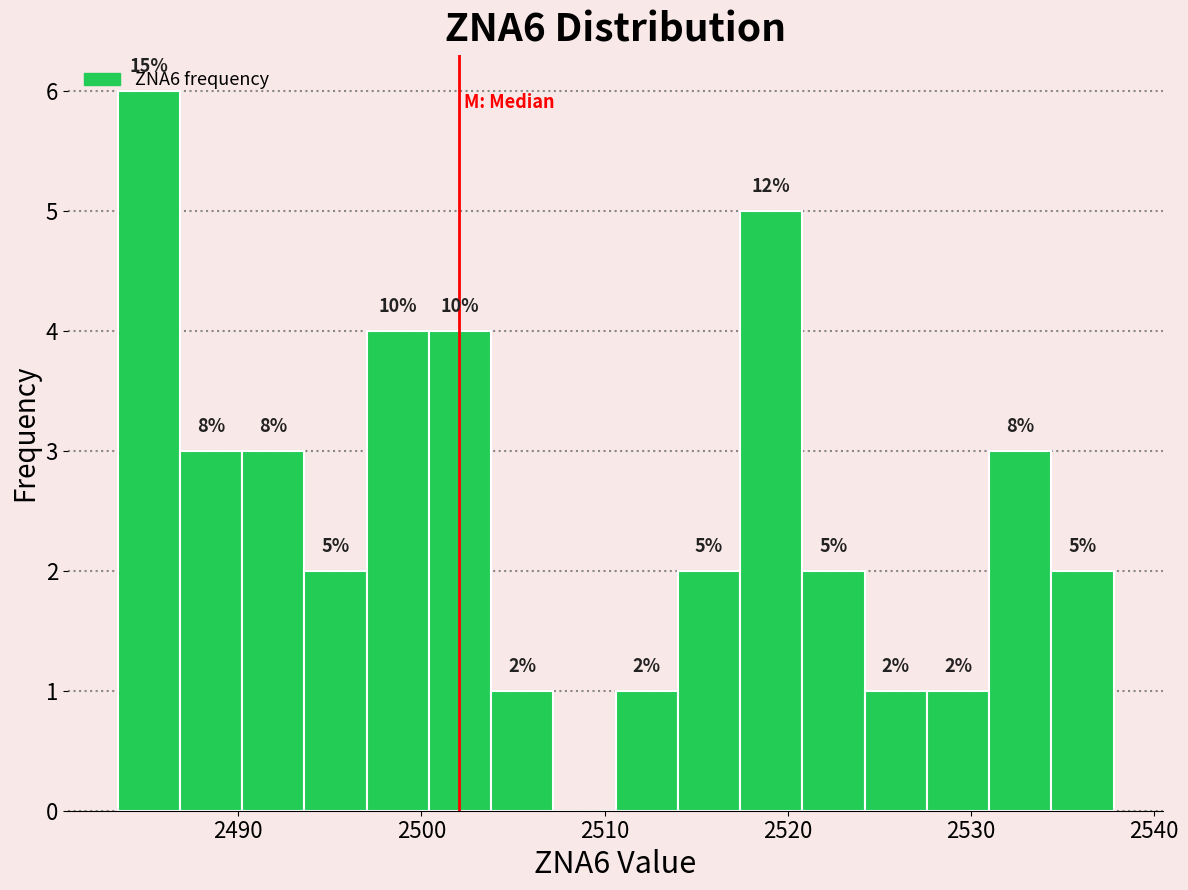

Around what value on the x-axis is the tallest bar? Give the approximate position of its centre, as read against the axis.

2485